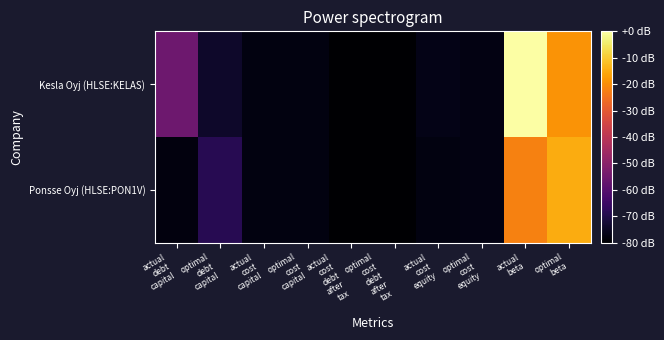

Which series changed the most between optimal debt capital and actual cost capital?

Ponsse Oyj (HLSE:PON1V)